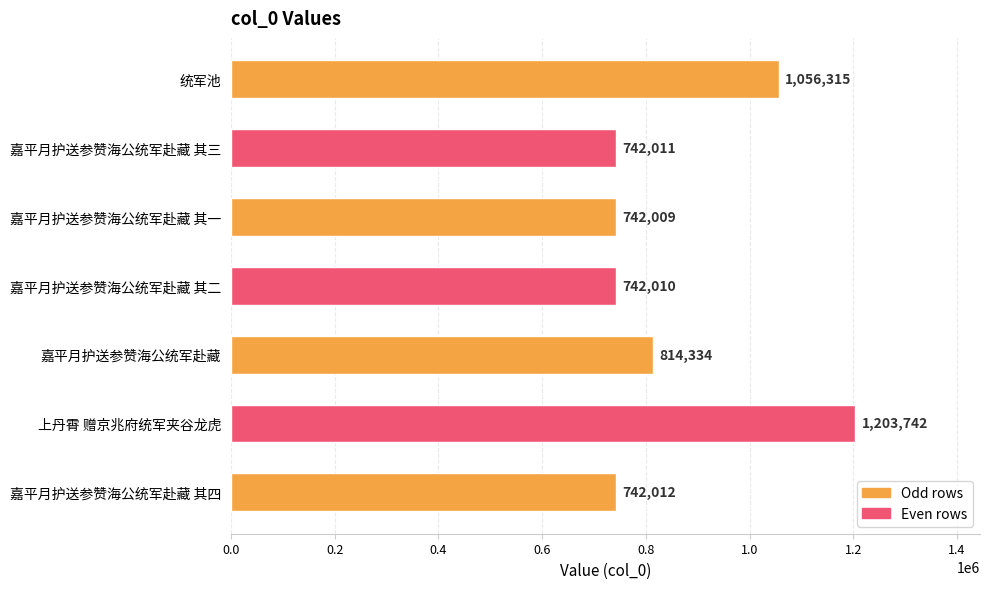

How many distinct data groups are displayed?

1